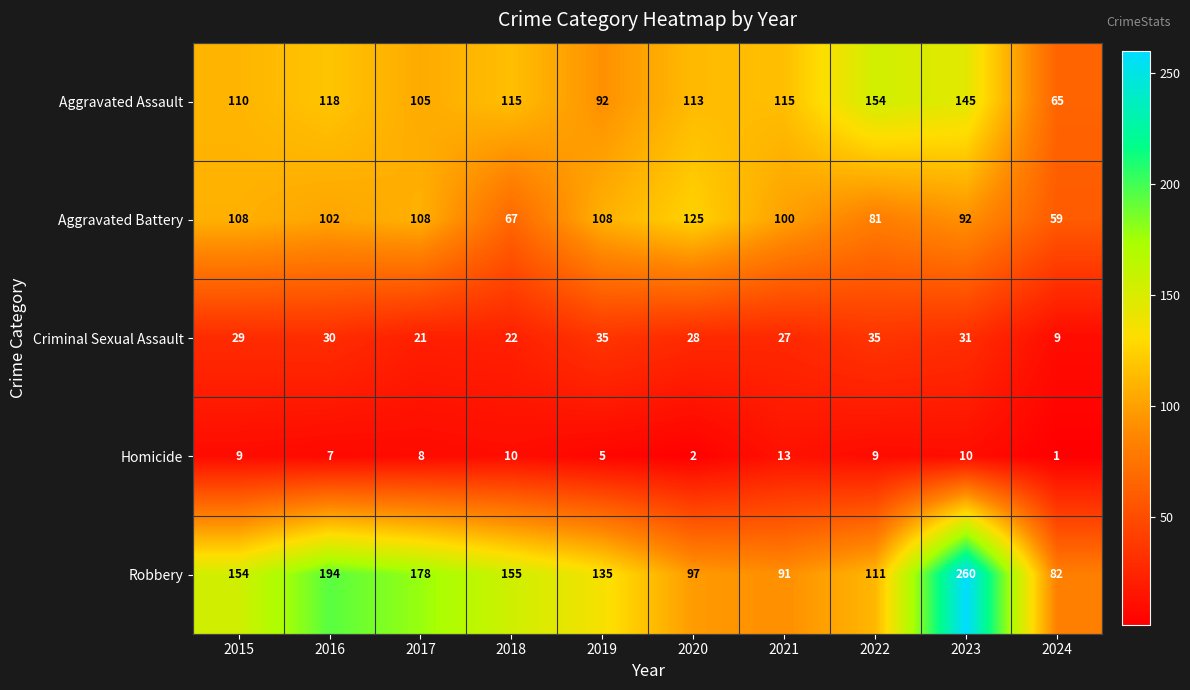

Which label corresponds to the largest value in the chart?

2023